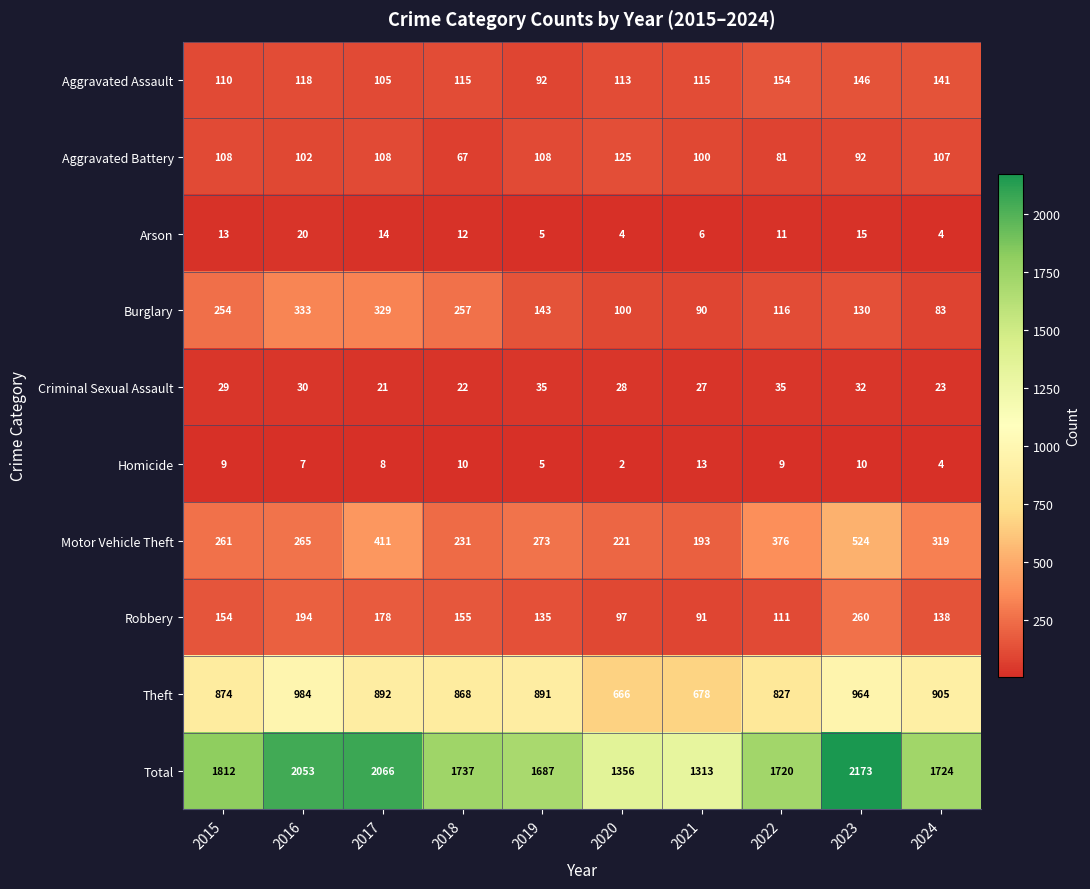

At 2015, list the series in order from largest to smallest.

Total, Theft, Motor Vehicle Theft, Burglary, Robbery, Aggravated Assault, Aggravated Battery, Criminal Sexual Assault, Arson, Homicide